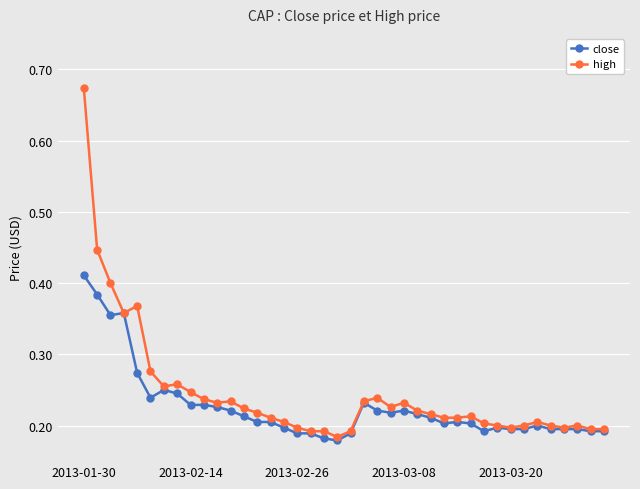

Which series has the largest range (max minus min)?

high